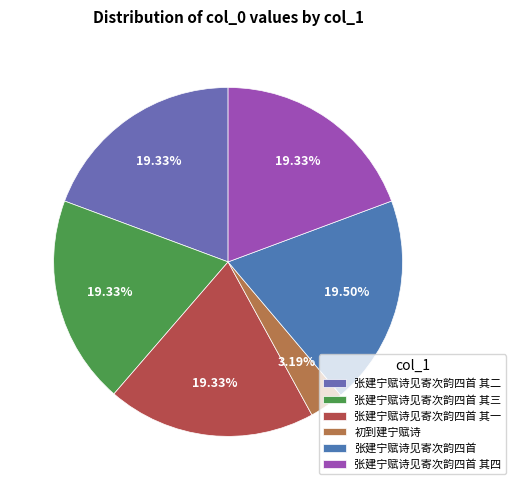

Does 张建宁赋诗见寄次韵四首 account for over 50% of the chart?

No